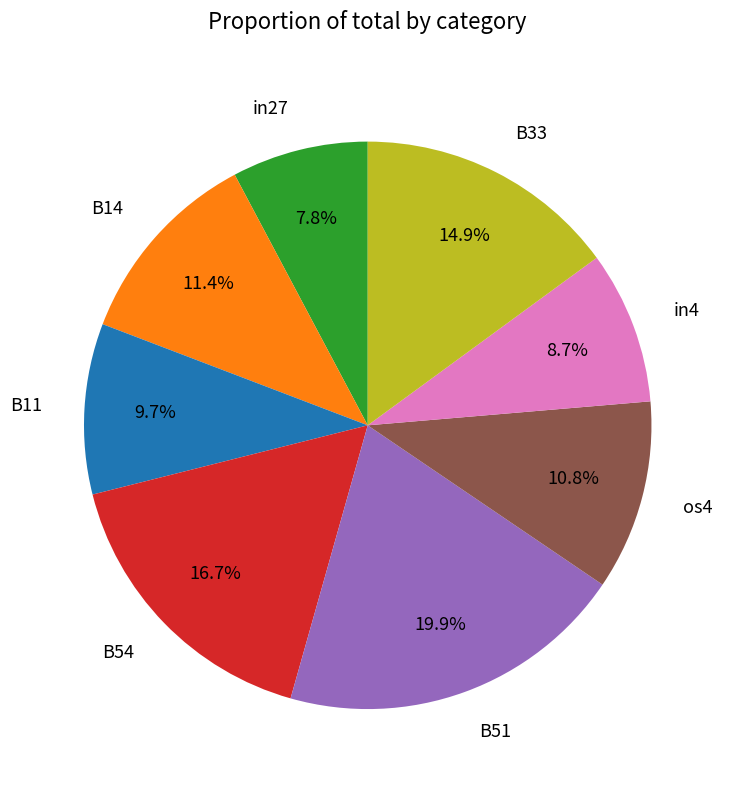

To the nearest percent, what is the average slice percentage?

12%